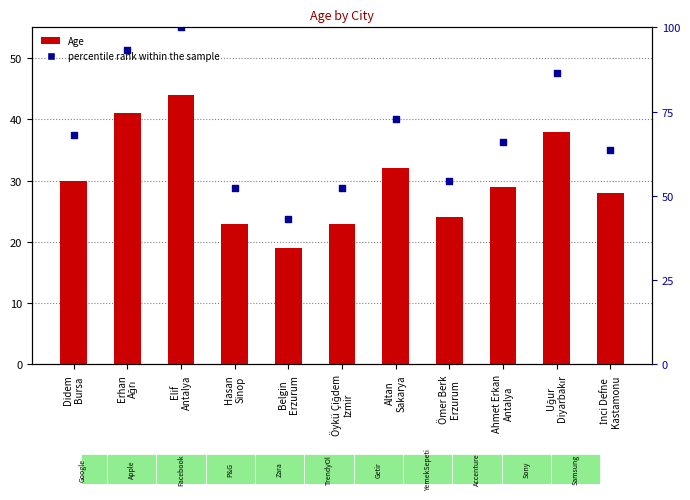

Which series reaches the maximum Y coordinate?

percentile rank within the sample